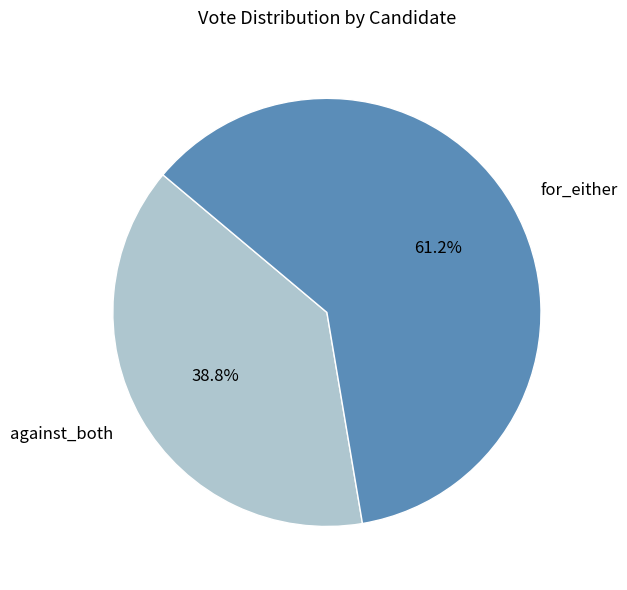

What percentage do against_both and for_either together represent?

100.0%